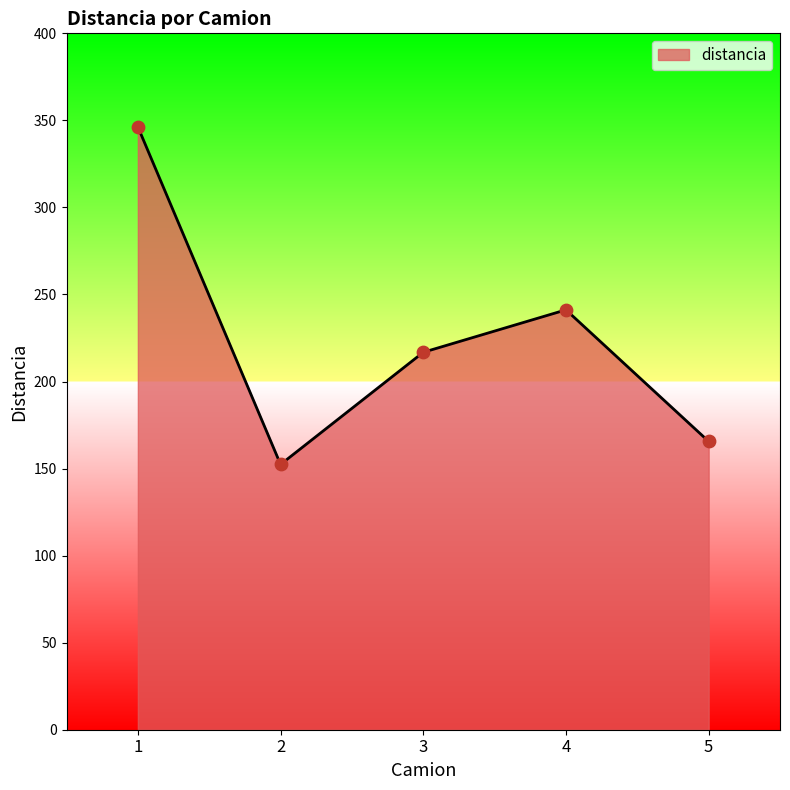

Between 3 and 5, which is larger?

3